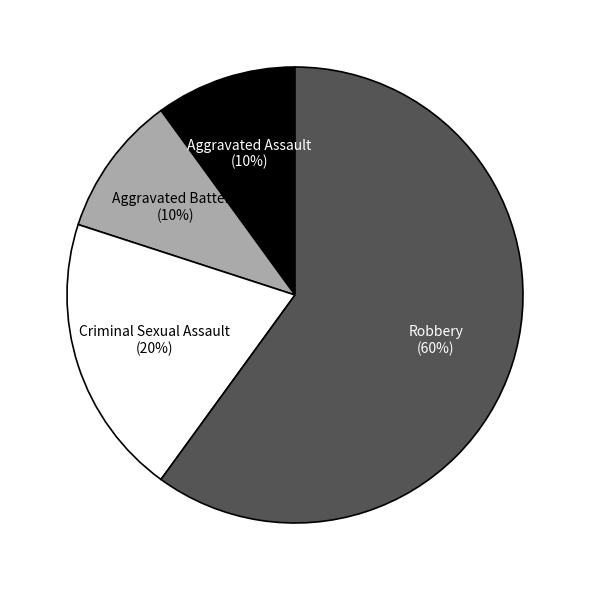

Is there any slice that represents more than half of the pie?

Yes